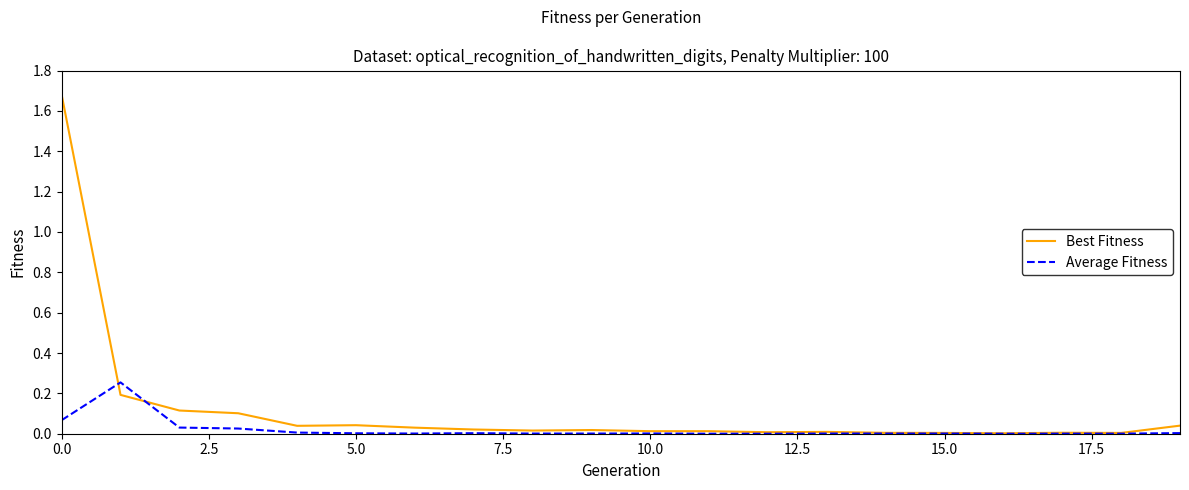

Which series has the widest spread of values?

Best Fitness